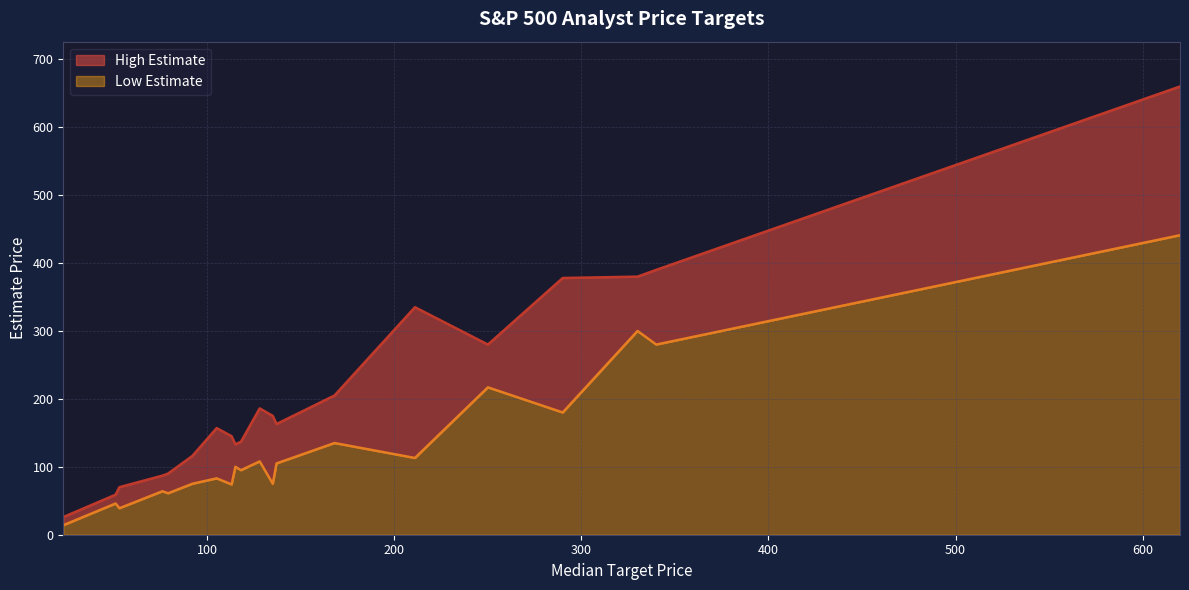

What is the highest value of the Low Estimate series?

441